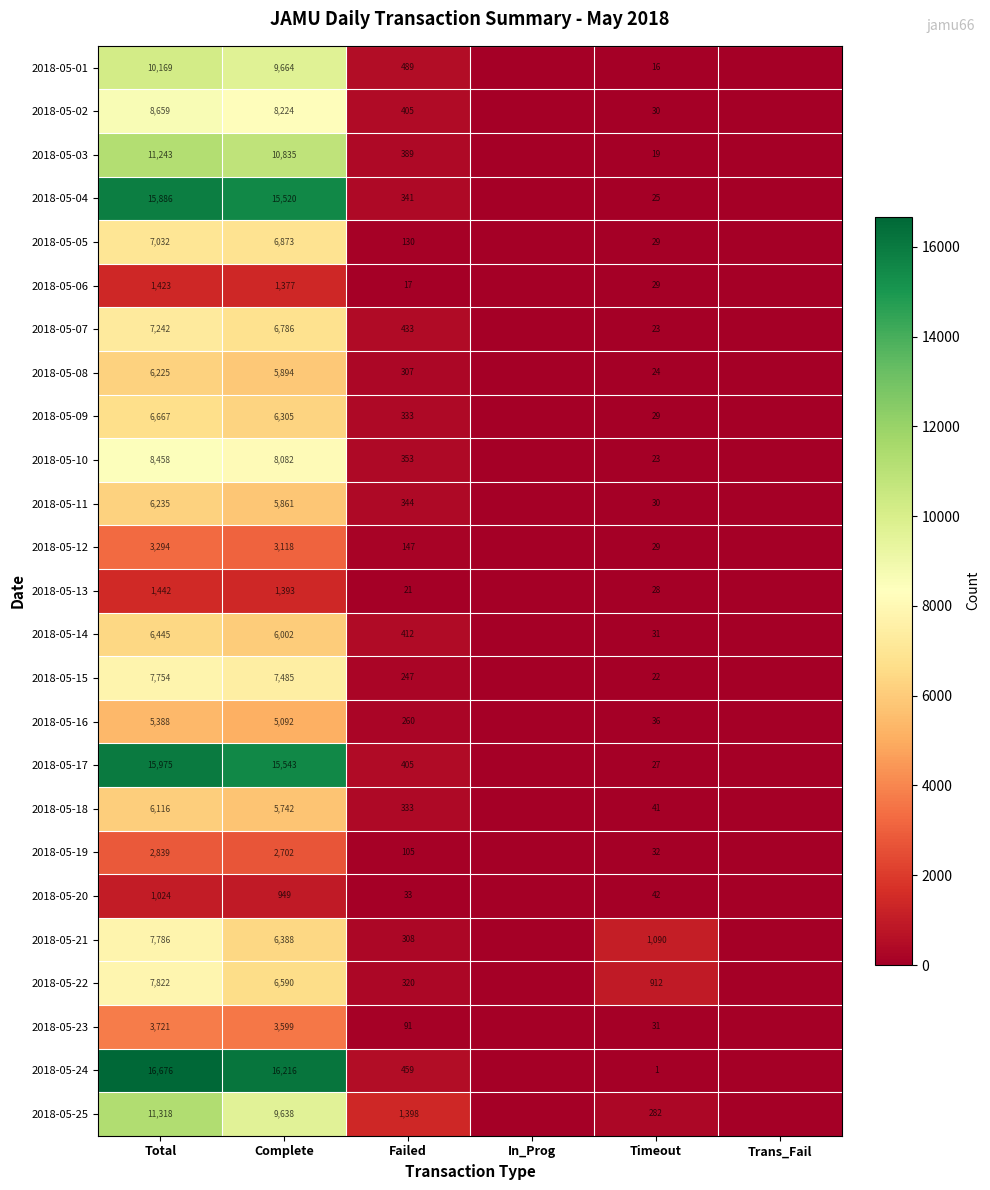

At Complete, list the series in order from smallest to largest.

2018-05-20, 2018-05-06, 2018-05-13, 2018-05-19, 2018-05-12, 2018-05-23, 2018-05-16, 2018-05-18, 2018-05-11, 2018-05-08, 2018-05-14, 2018-05-09, 2018-05-21, 2018-05-22, 2018-05-07, 2018-05-05, 2018-05-15, 2018-05-10, 2018-05-02, 2018-05-25, 2018-05-01, 2018-05-03, 2018-05-04, 2018-05-17, 2018-05-24